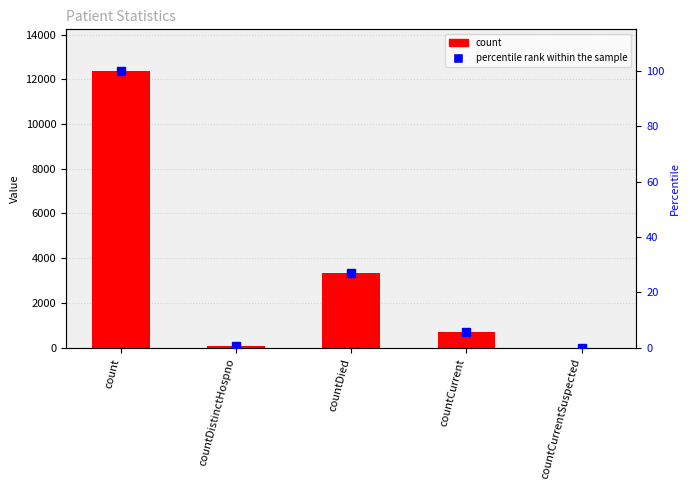

Reading right to left, extract all data points from this chart.

count: 0.0	683.0	3349.0	78.0	12377.0
percentile rank within the sample: 0.0	5.5	27.1	0.6	100.0